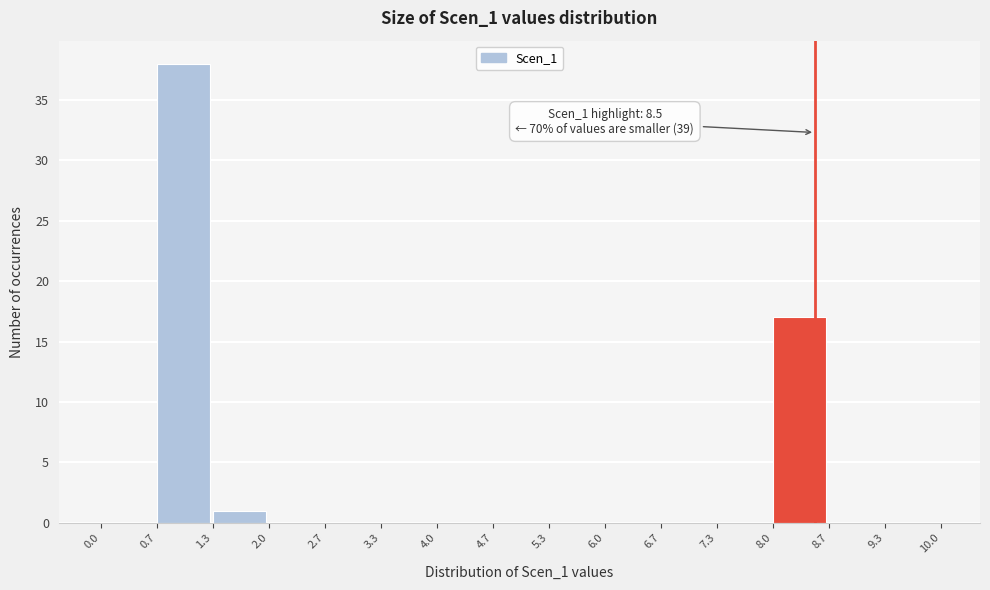

Over which range of the x-axis is the bar tallest?

0.7 to 1.3